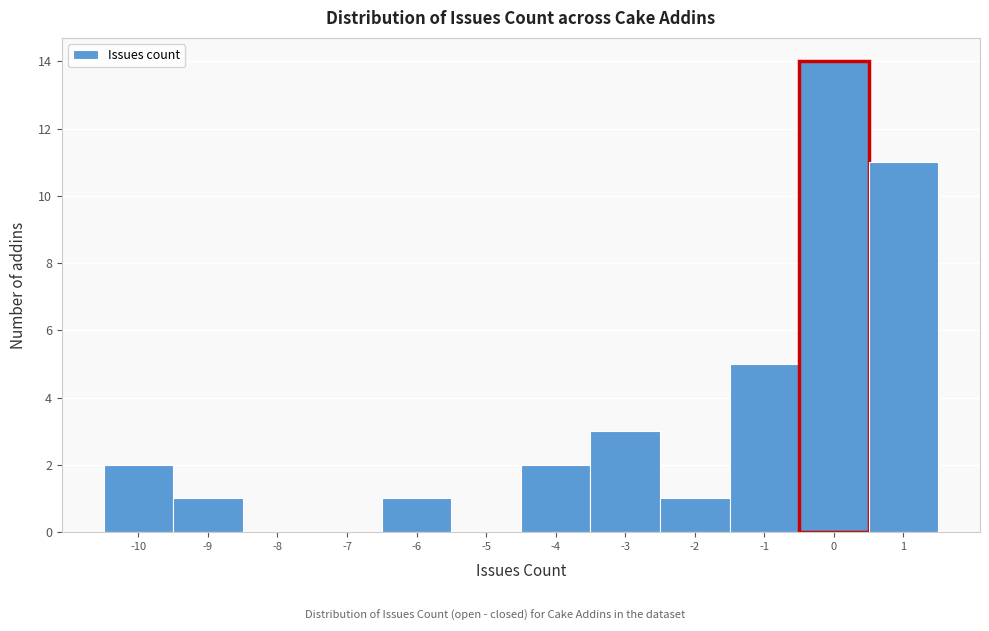

Reading left to right, list every bar in this chart as the range it spans on the x-axis followed by its height. The values are not printed on the chart, so give them approximately, as read against the axis.

-10.5 to -9.5: 2
-9.5 to -8.5: 1
-8.5 to -7.5: 0
-7.5 to -6.5: 0
-6.5 to -5.5: 1
-5.5 to -4.5: 0
-4.5 to -3.5: 2
-3.5 to -2.5: 3
-2.5 to -1.5: 1
-1.5 to -0.5: 5
-0.5 to 0.5: 14
0.5 to 1.5: 11